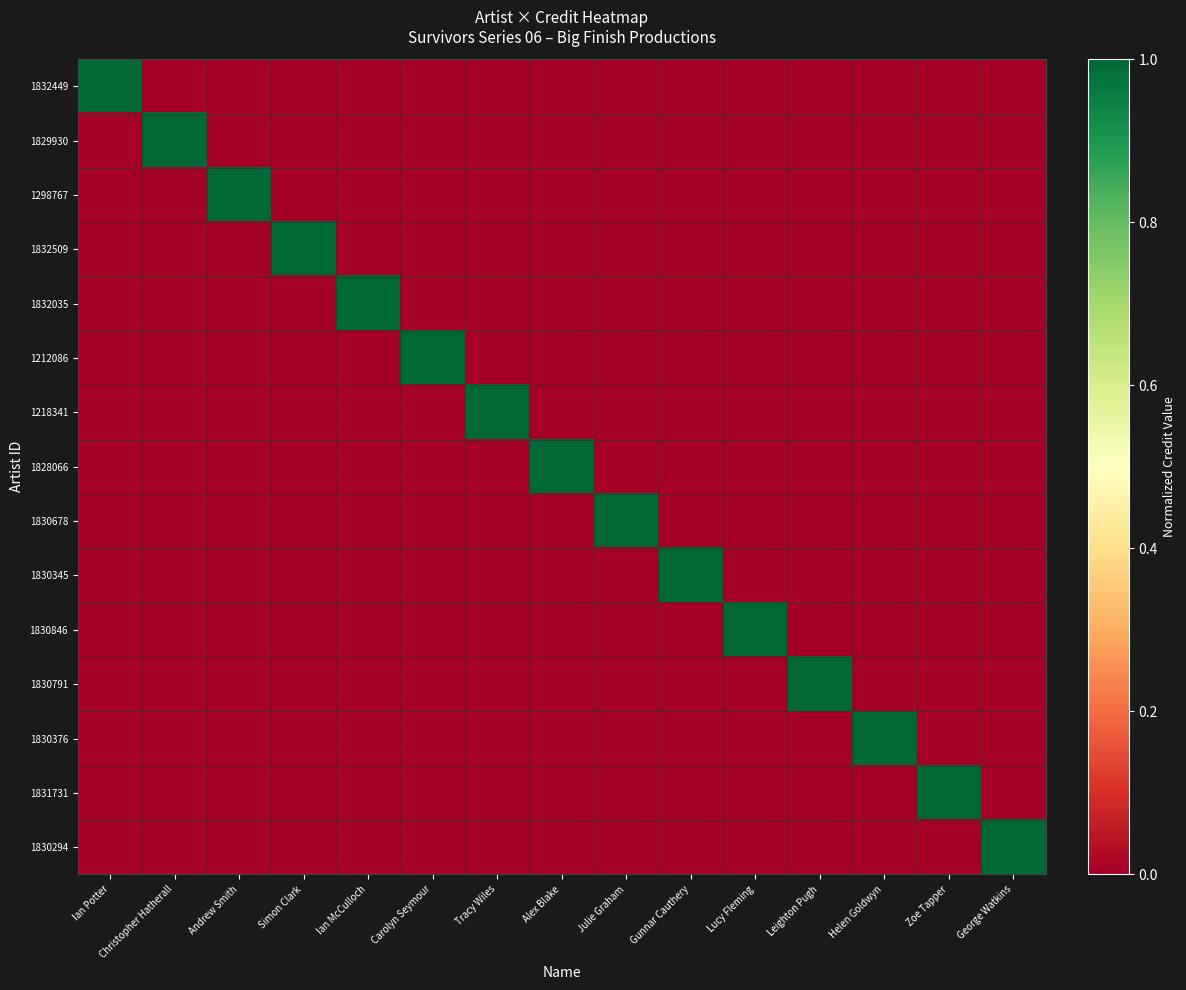

What is the spread (max minus min) of values at Leighton Pugh?

1